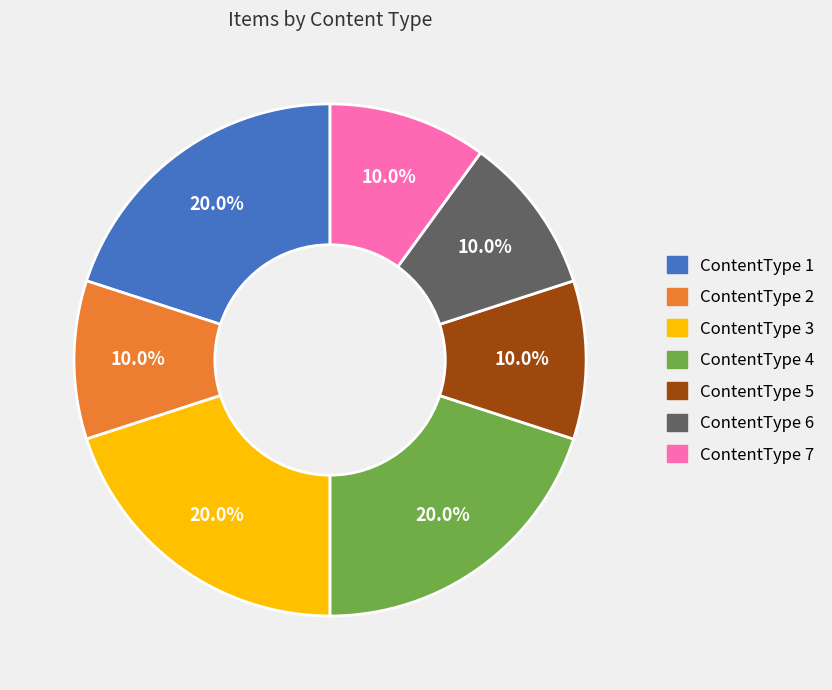

Count the number of slices in the pie.

7